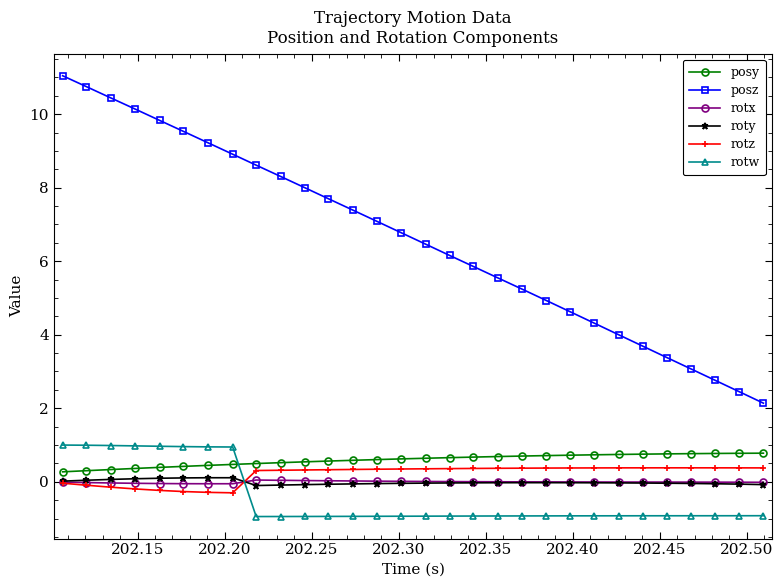

At how many categories does at least one series exceed 10?

4